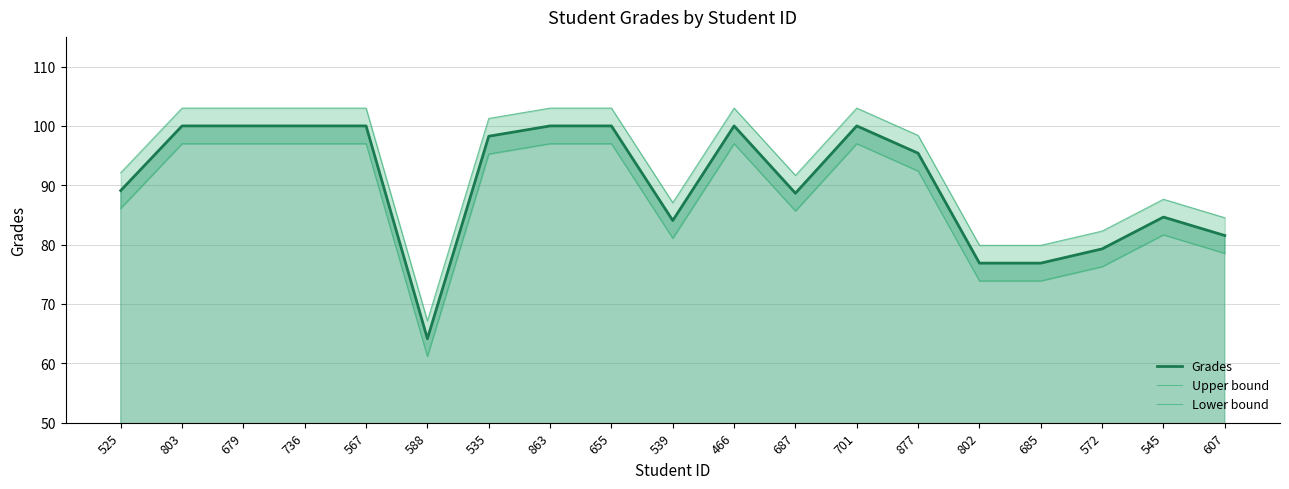

The Upper bound series shows 103.0 at 803. True or false?

True